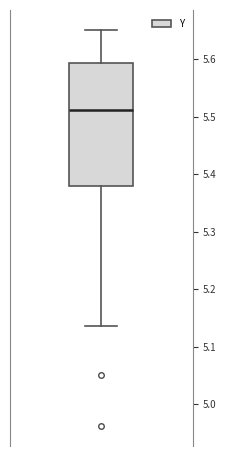

Transcribe this box plot: give where the median line is, the range the box spans, and where the two whiskers end, as read against the y-axis. The values are not printed on the chart, so give them approximately, as read against the axis.

median 5.51, box 5.38 to 5.59, whiskers 5.14 to 5.65